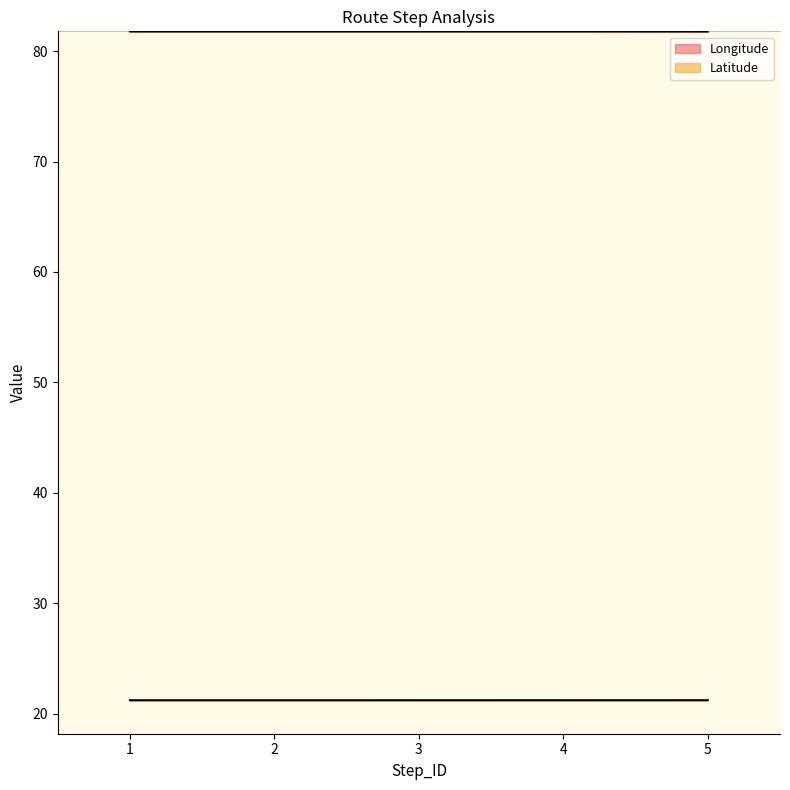

What is the spread (max minus min) of values at 4?

60.6